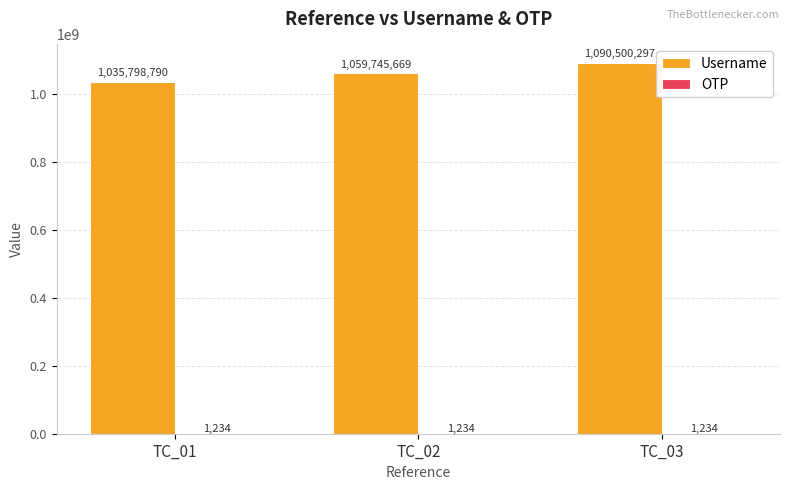

What is the maximum value for Username?

1090500297